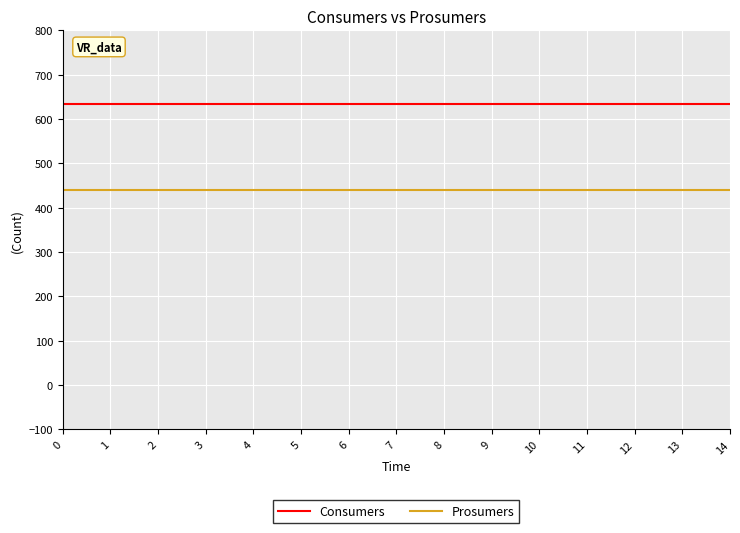

What is the spread (max minus min) of values at 11?

195